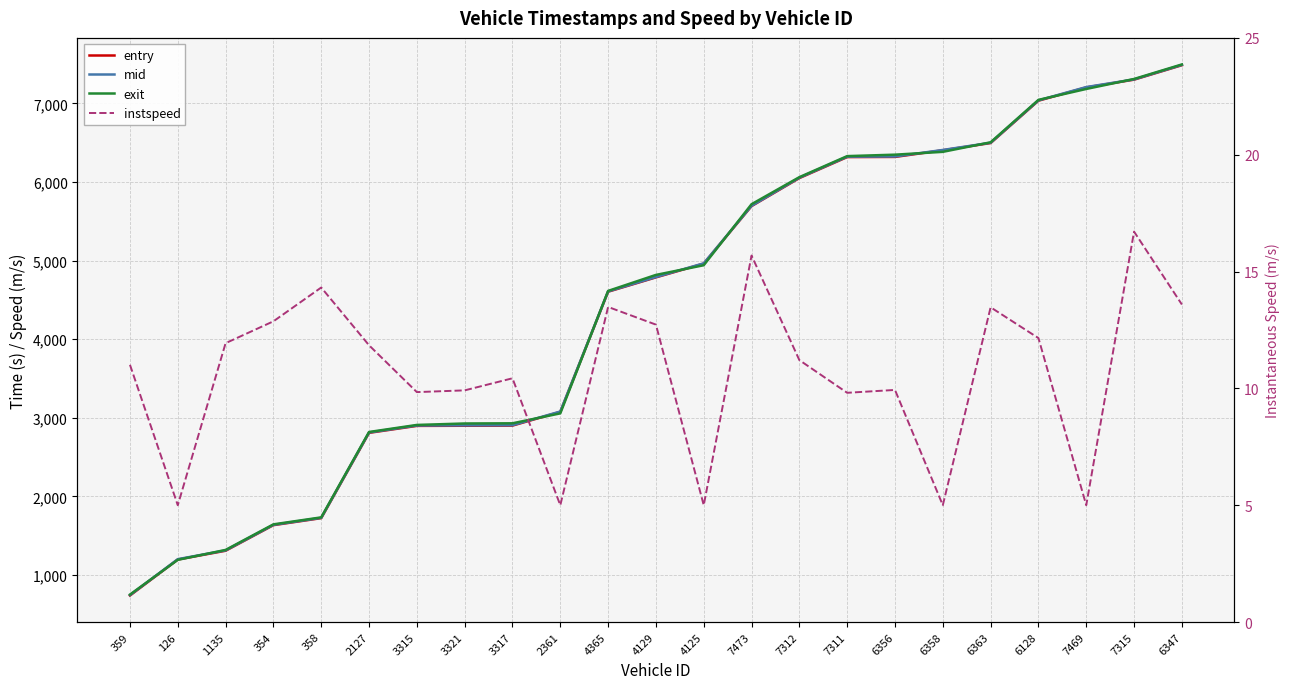

What is the sum of the instspeed values at 3315 and 3317?

20.3